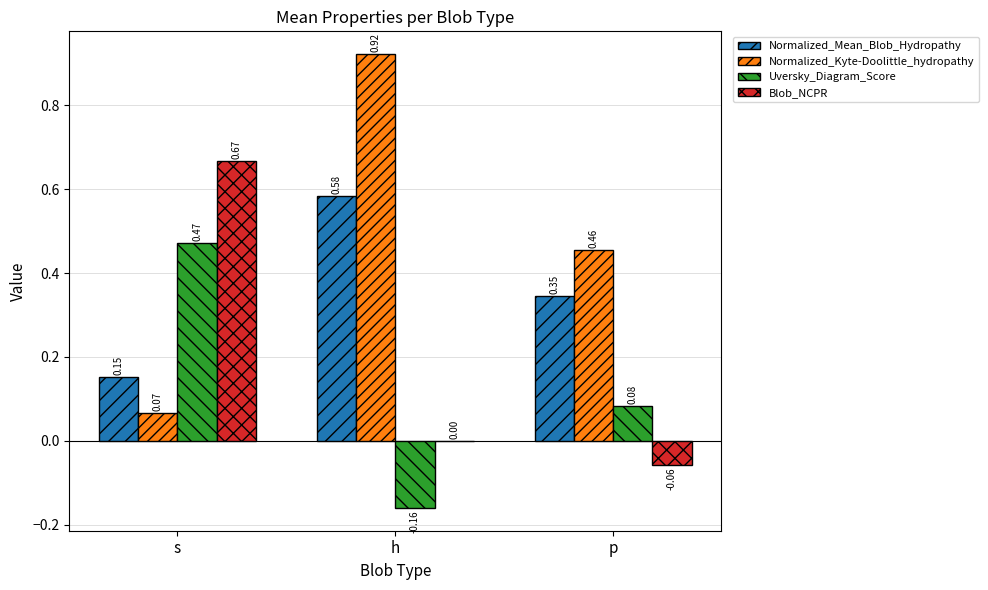

Is the value of Blob_NCPR at p greater than the value of Normalized_Kyte-Doolittle_hydropathy at s?

No